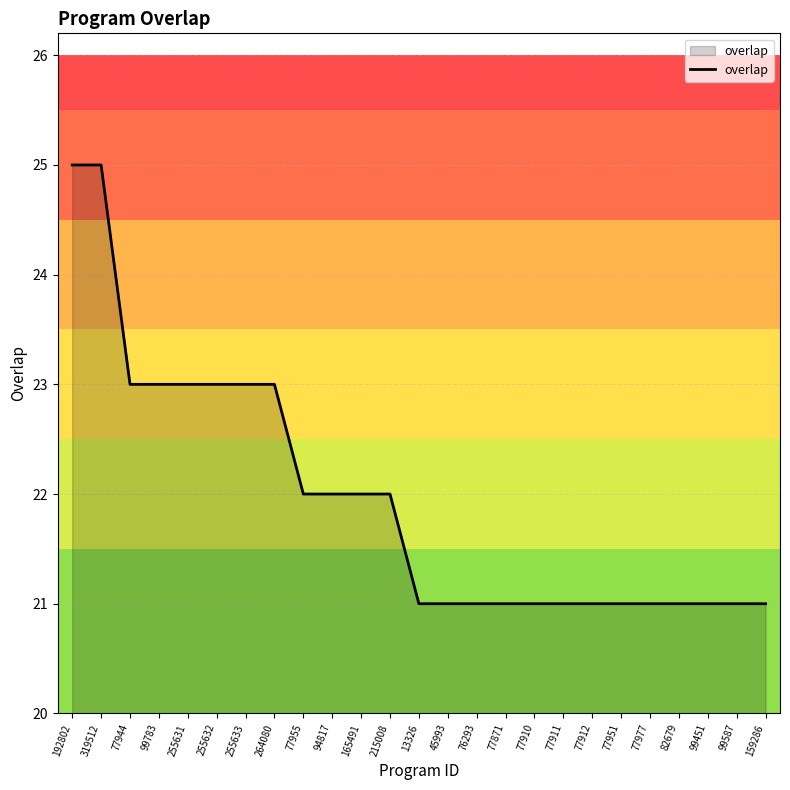

What is the minimum value shown in the chart?

21